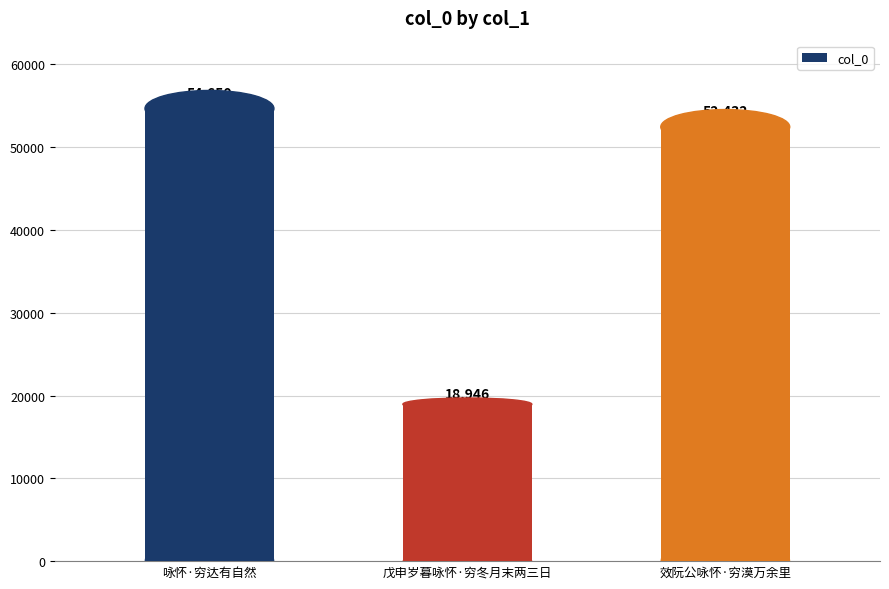

What is the greatest value displayed?

54650